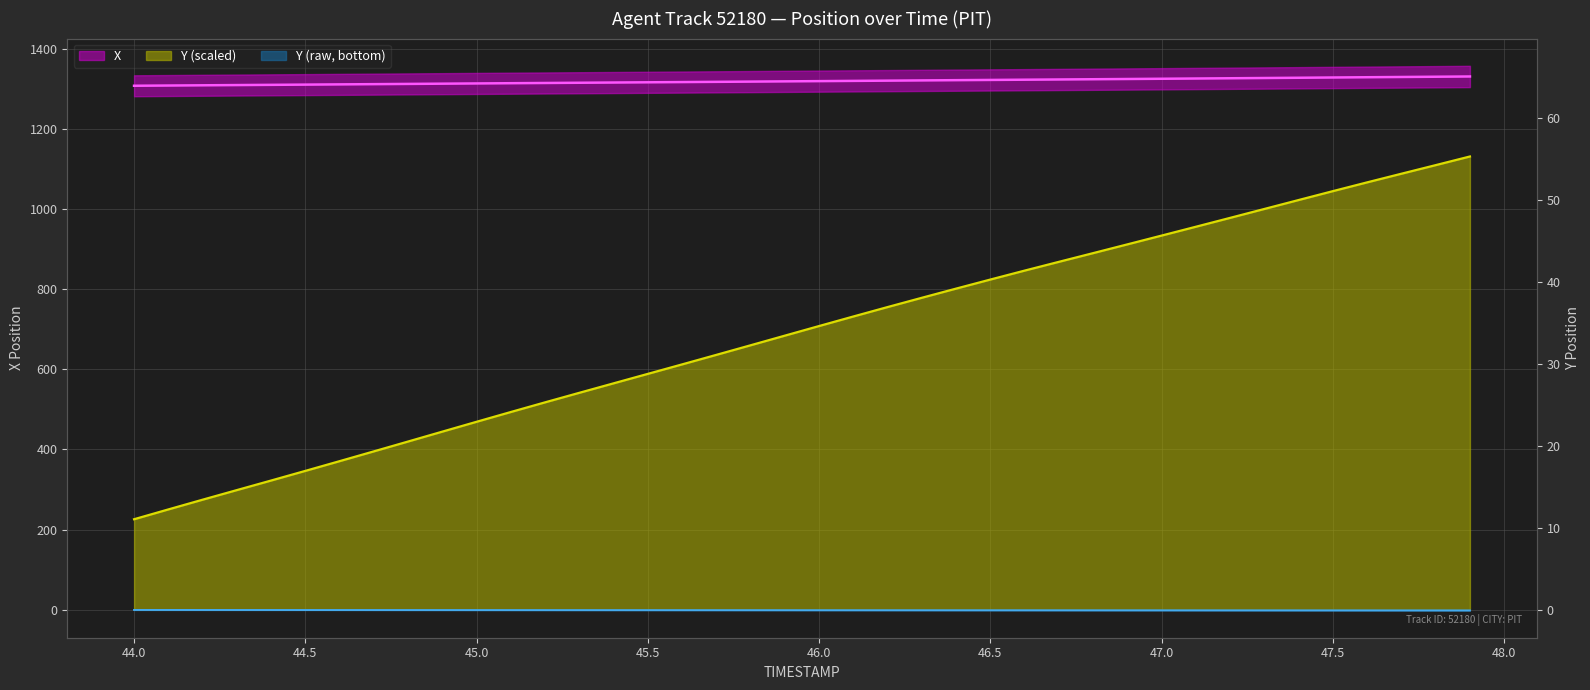

List the series in order of their peak value, highest first.

X, Y